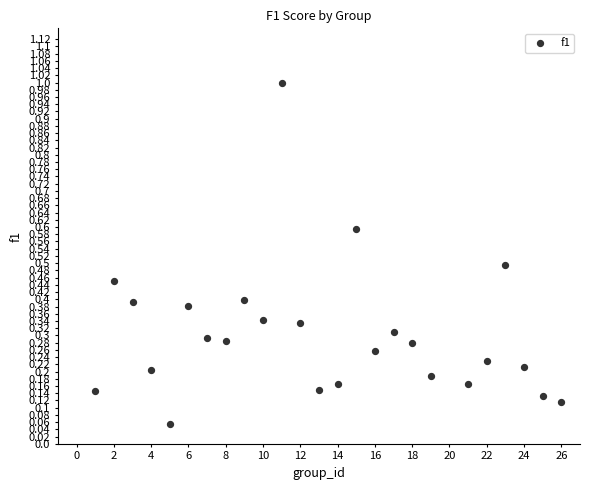

What is the range of X values (max minus min)?

25.0